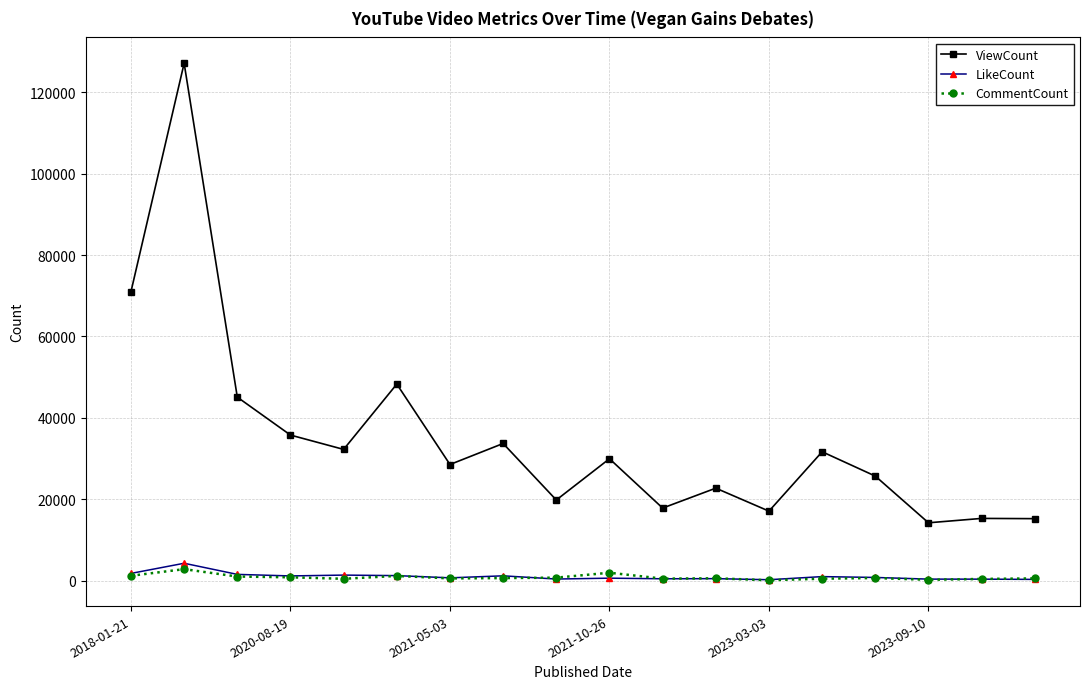

True or false: LikeCount has more than 1 interior local peaks.

True